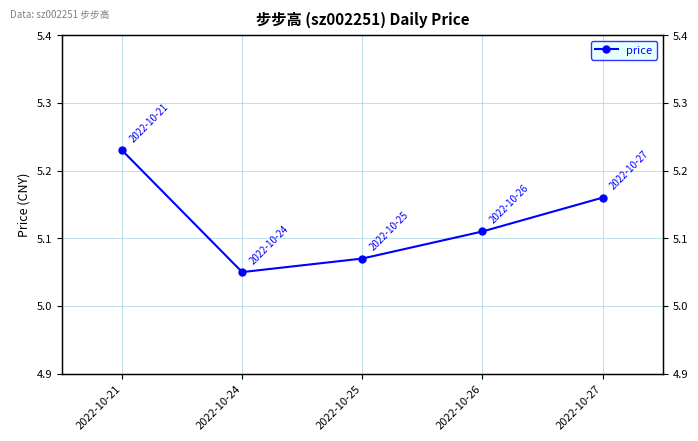

True or false: the data shows 2.8 at 2022-10-24.

False